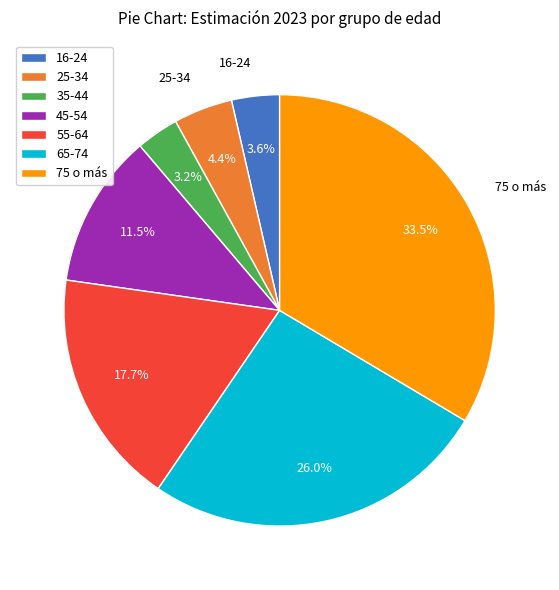

To the nearest percent, what is the difference between the 65-74 and 25-34 slice percentages?

22%